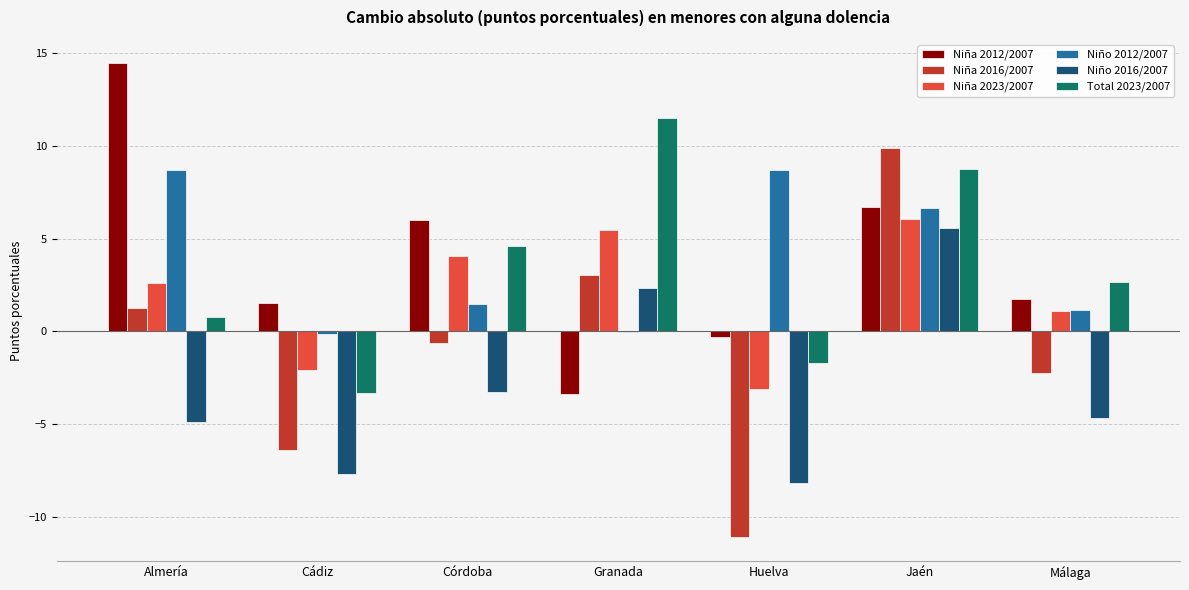

How many data points in Niña 2023/2007 are above 2?

4